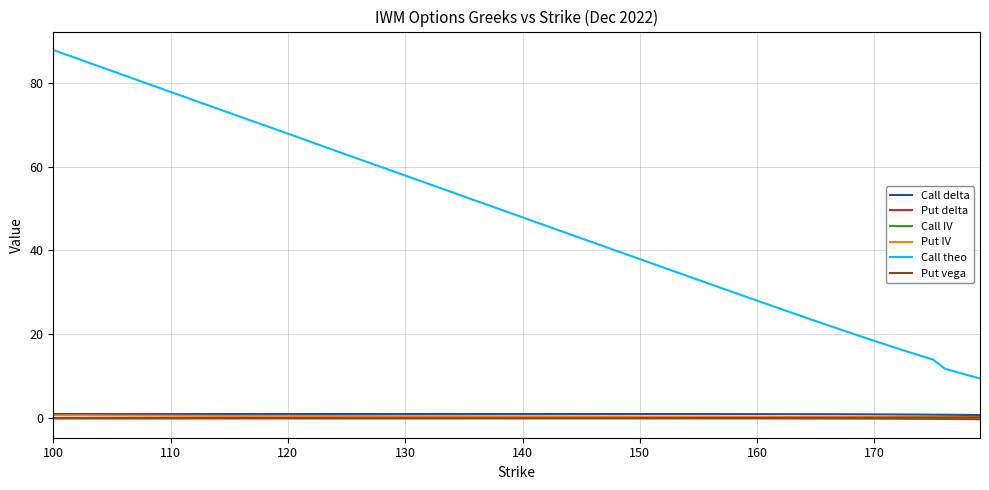

Which series has the largest total across all categories?

Call theo